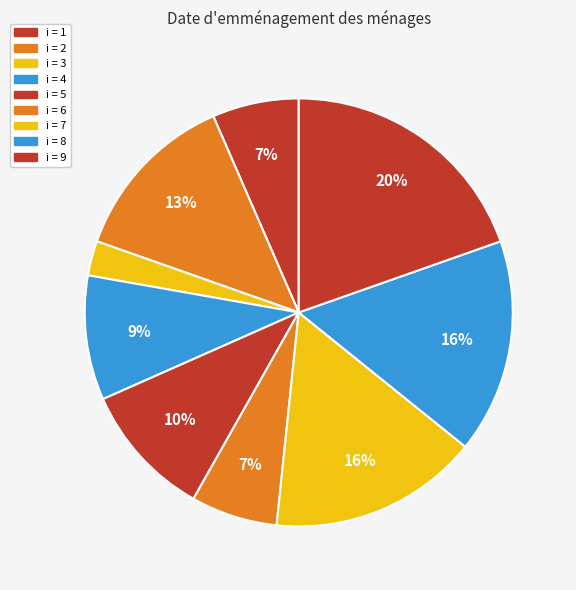

How many slices are in this pie chart?

9